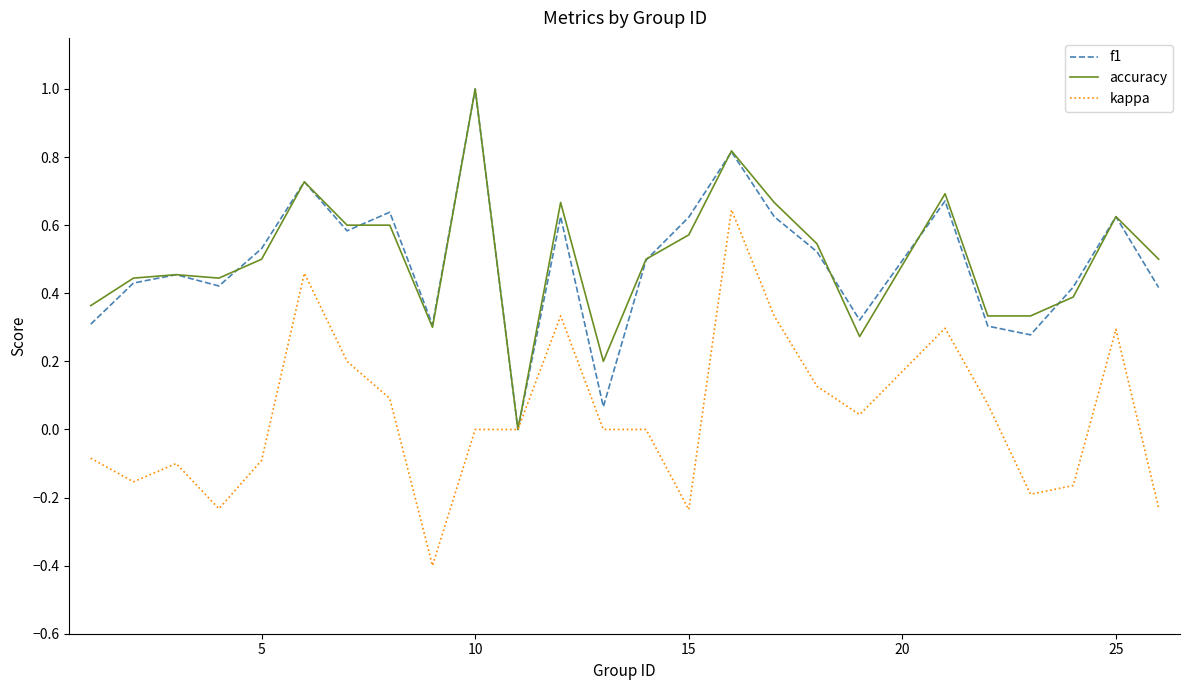

What is the minimum value shown in the chart?

-0.4